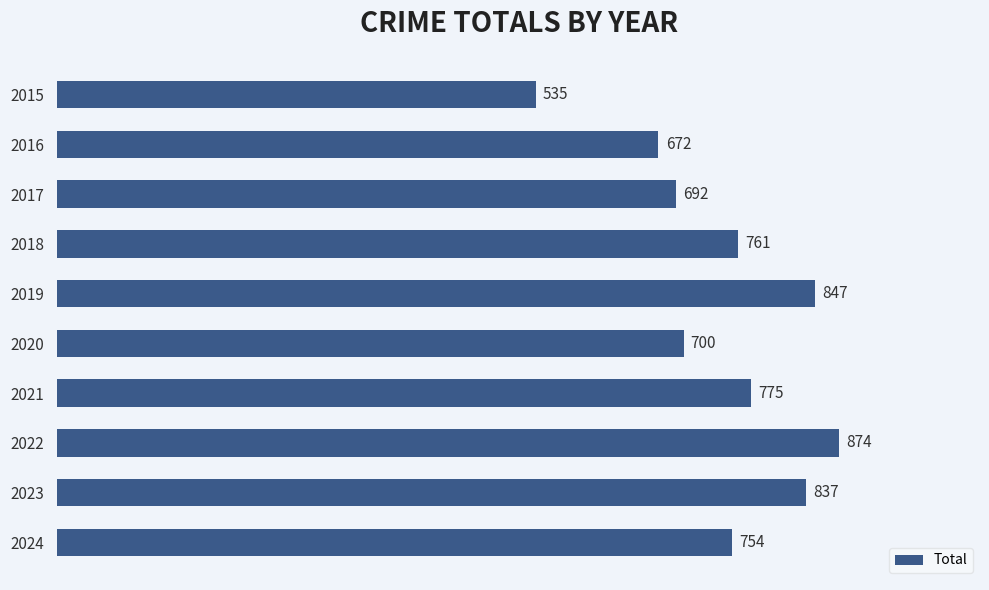

The value at 2016 is 325. True or false?

False